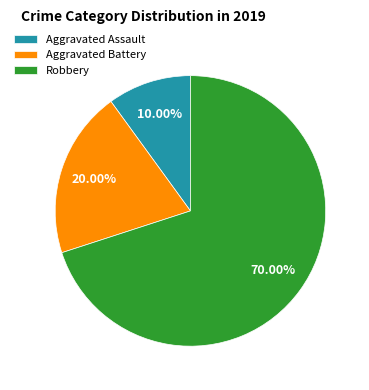

Is it true that Aggravated Assault is 10% of the pie?

True